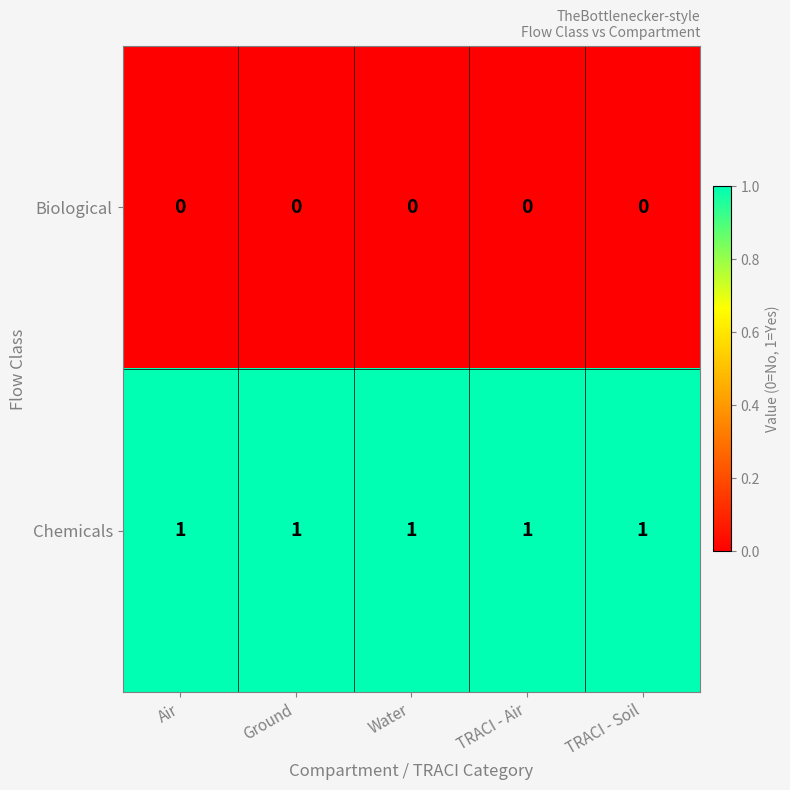

At how many categories does at least one series exceed 0?

5